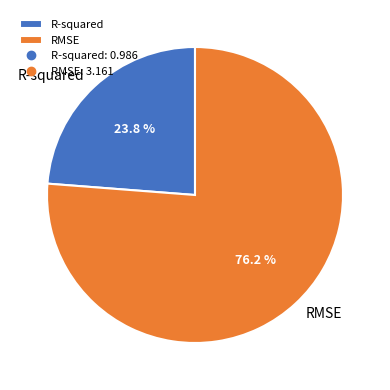

What percentage is the RMSE slice, to the nearest percent?

76%